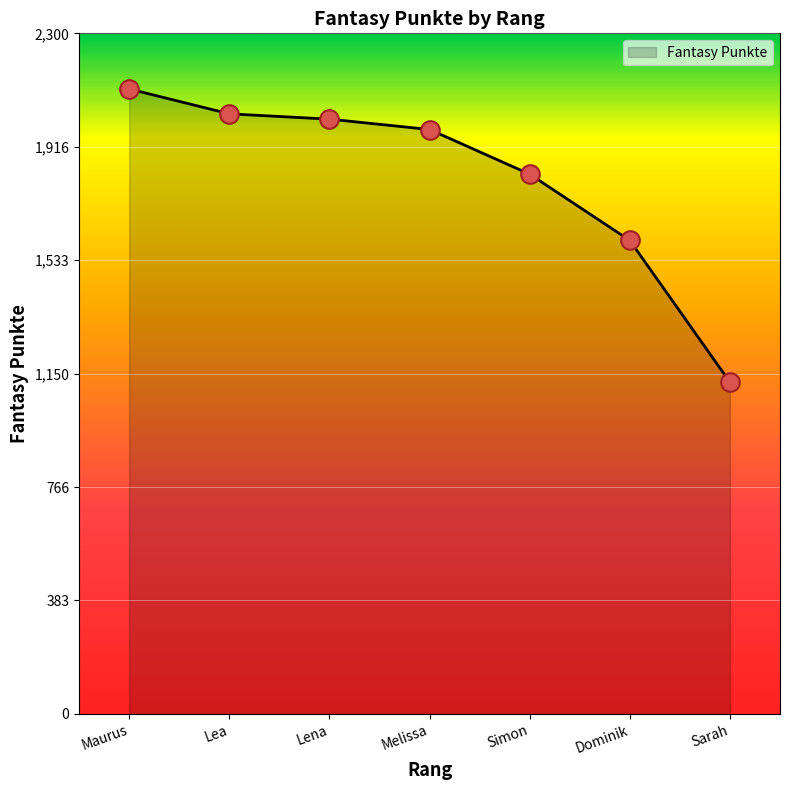

What is the change in value from Simon to Dominik?

-224